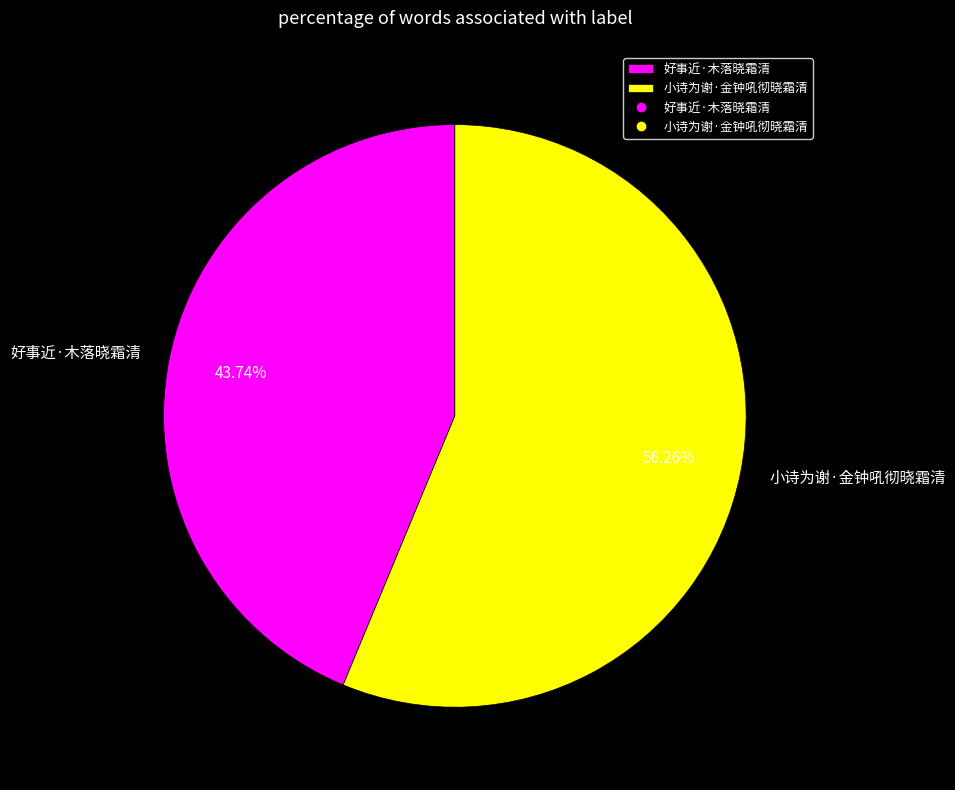

The 好事近·木落晓霜清 slice represents 54% of the pie. True or false?

False